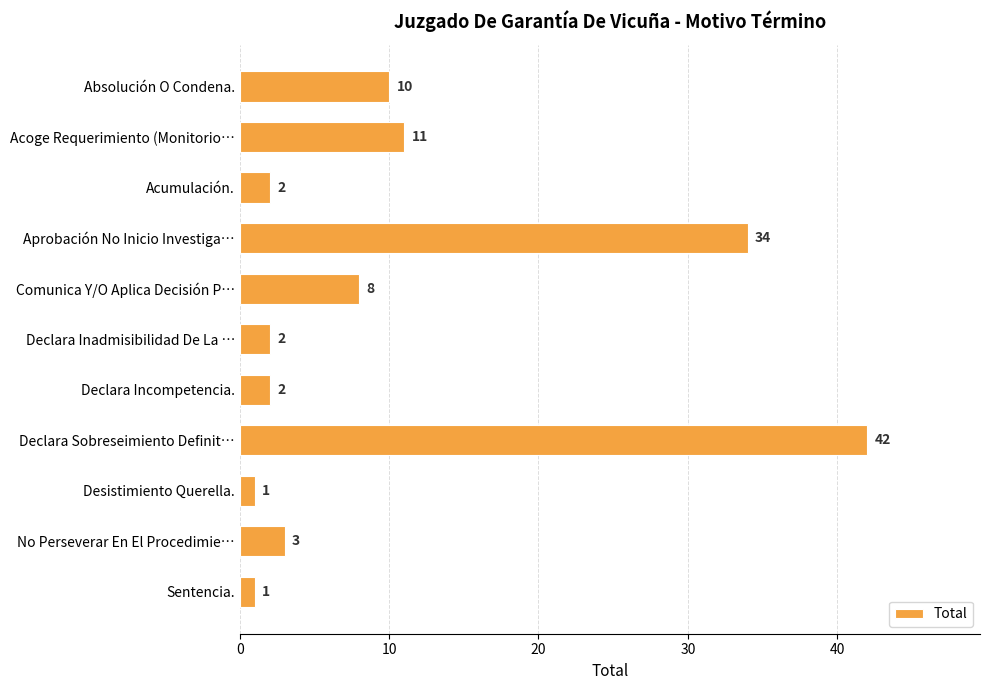

What is the change in value from Aprobación No Inicio Investiga… to Comunica Y/O Aplica Decisión P…?

-26